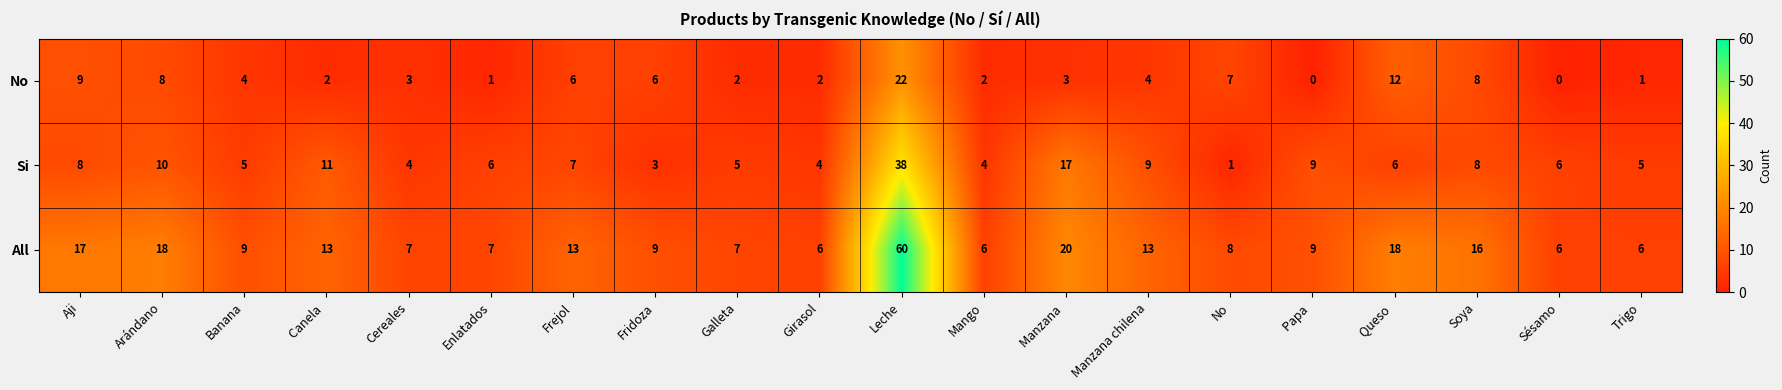

How many data points does each series have?

20